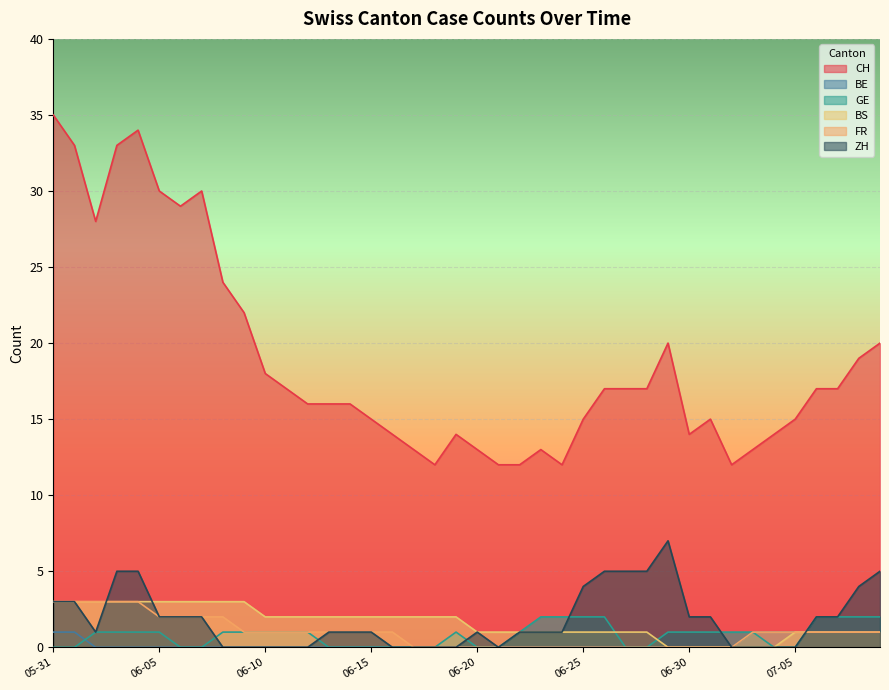

Which series has the widest spread of values?

CH